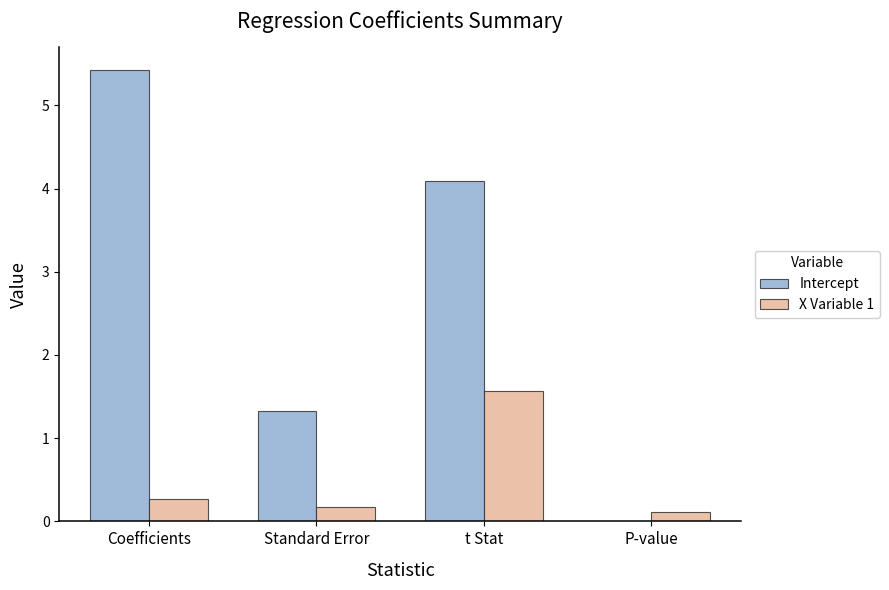

What value does the X Variable 1 series have at Coefficients?

0.3